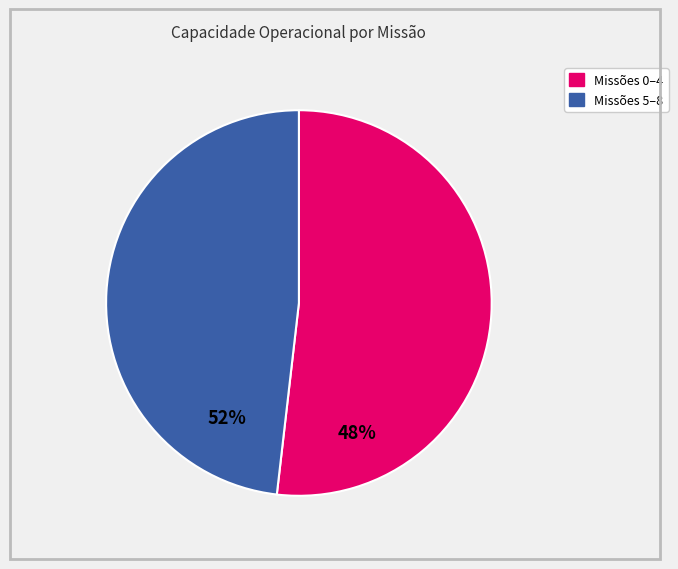

Does any single category account for the majority?

Yes